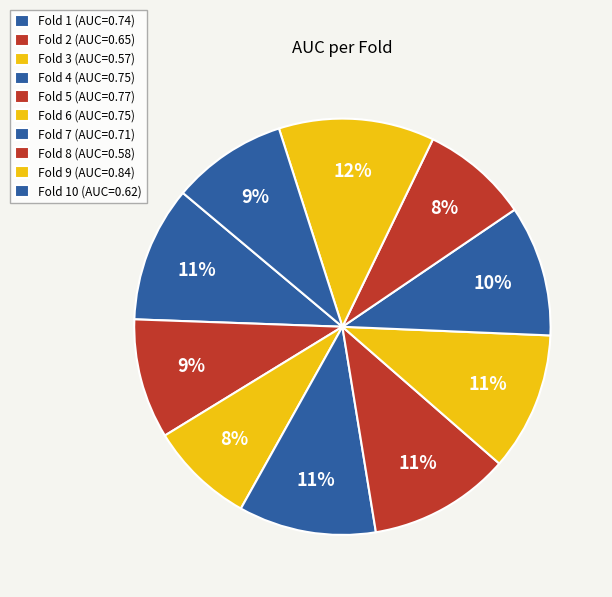

Count the number of slices in the pie.

10